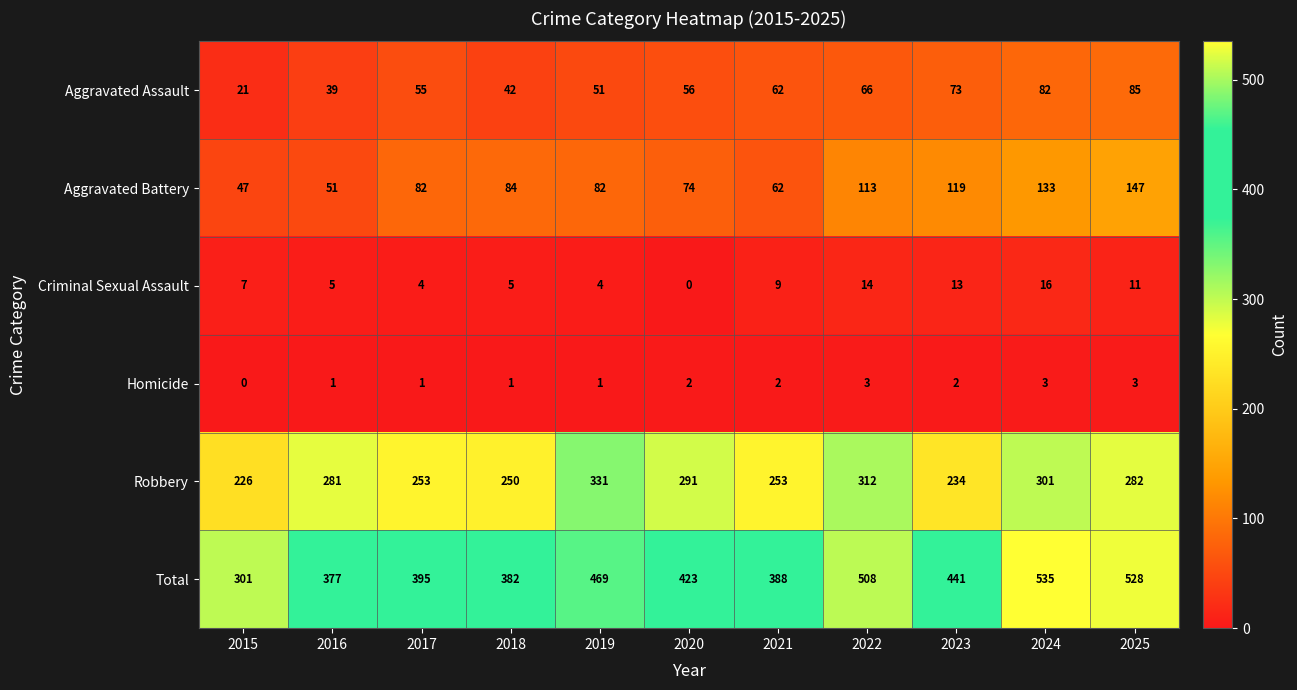

Which series has the largest range (max minus min)?

Total